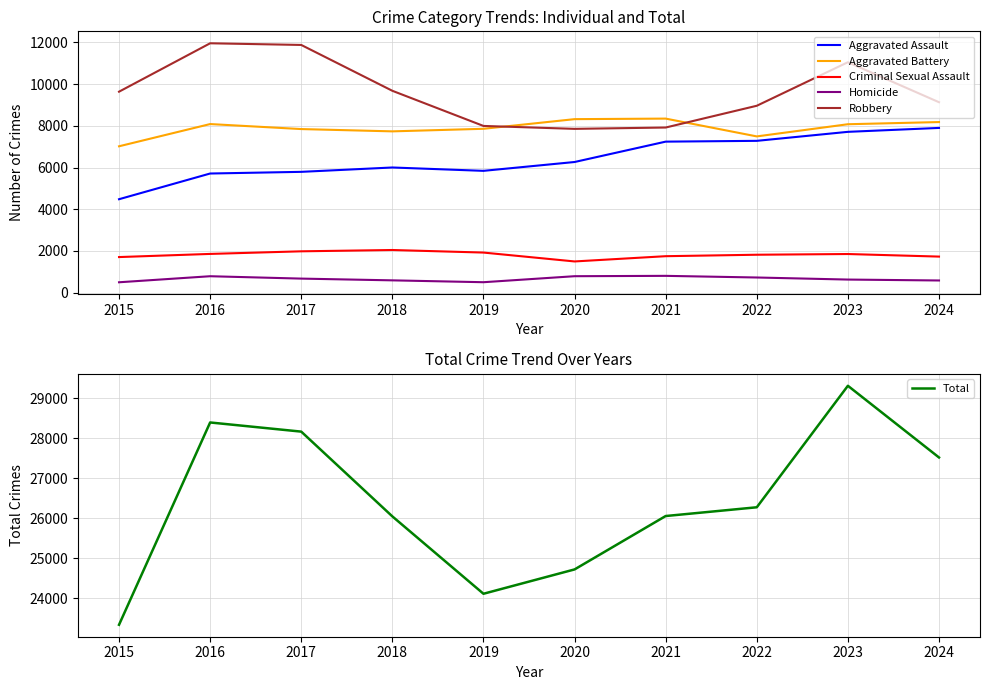

At which category does the chart reach its minimum across all series?

2015